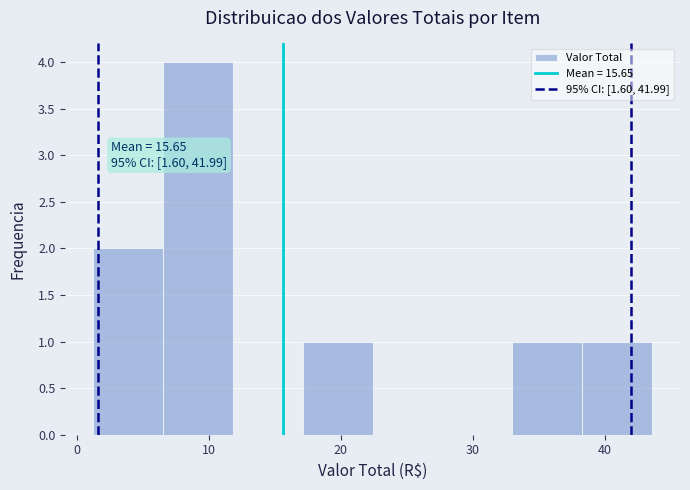

Which range on the x-axis has the tallest bar?

7 to 12